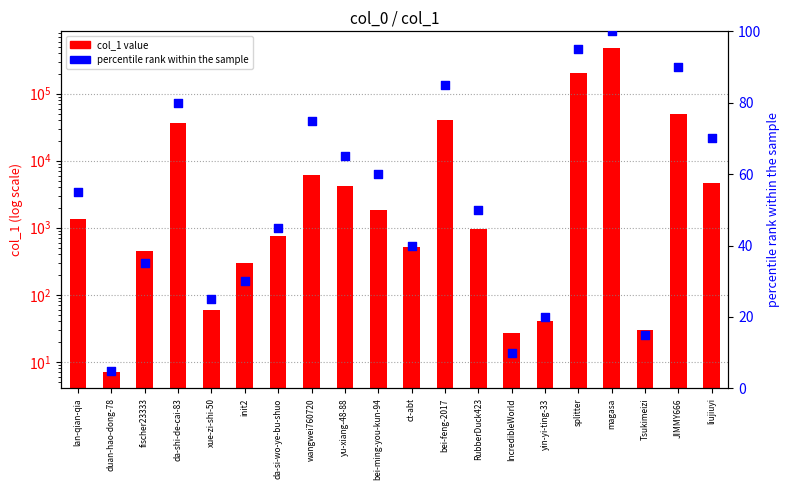

At how many categories does at least one series exceed 121775?

2